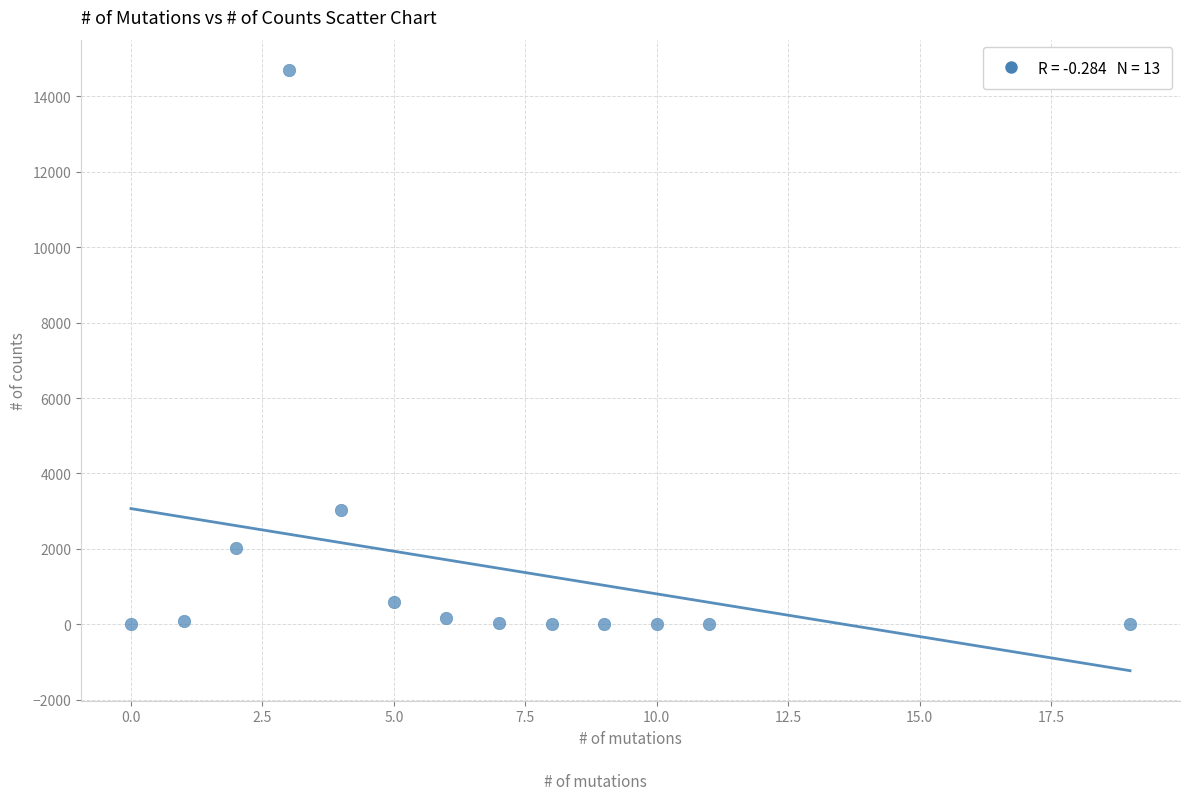

What Y value in the scatter plot is closest to 7354?

3028